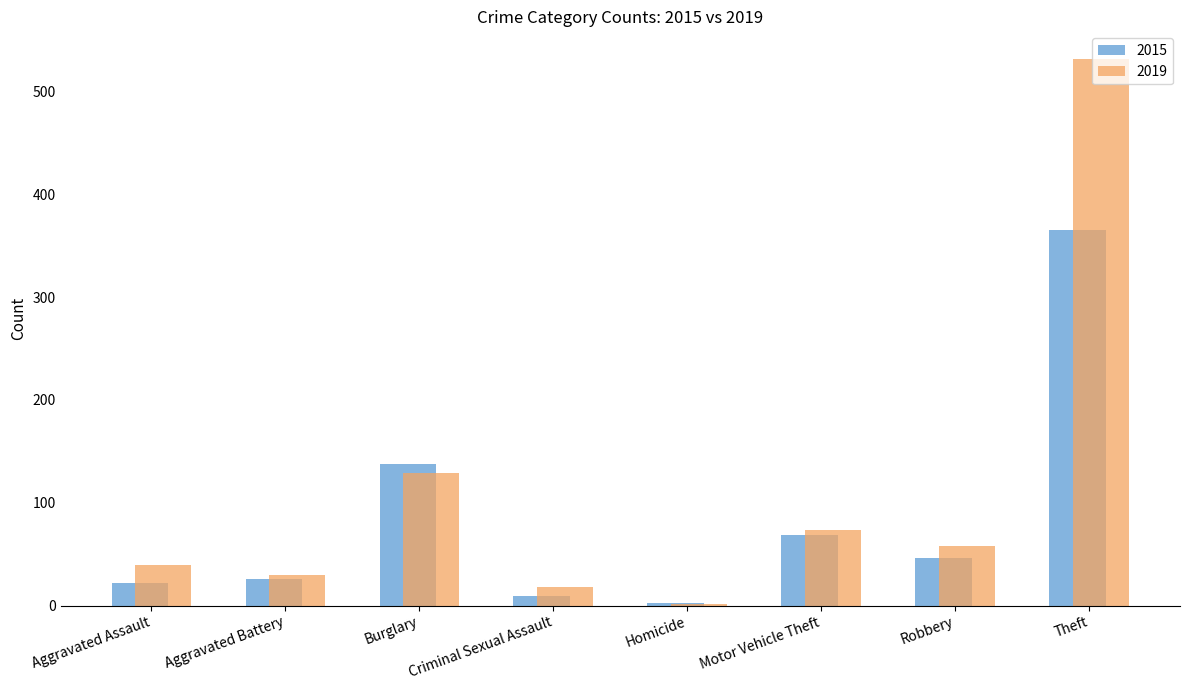

What is the sum of all 2019 values?

880